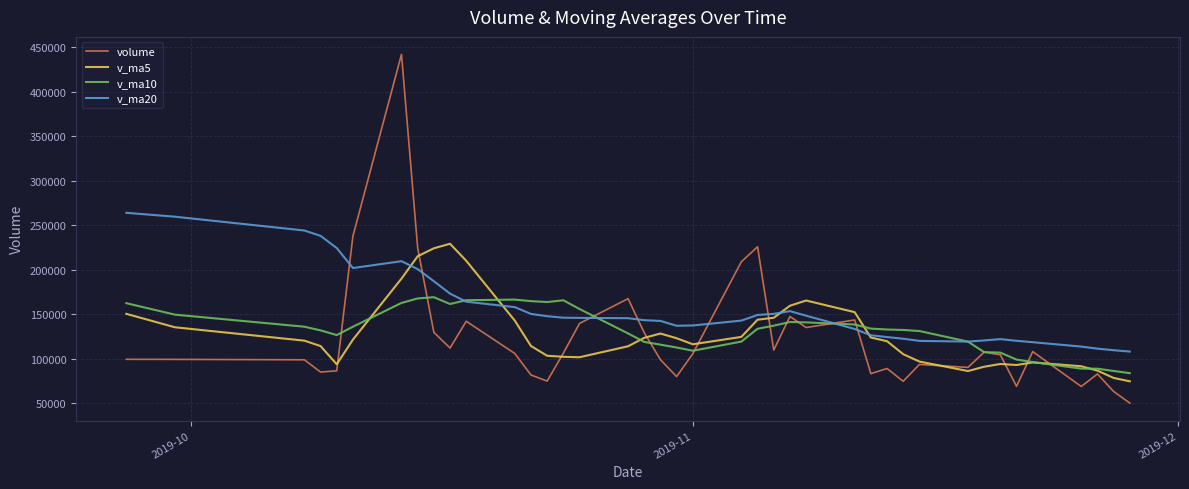

Which series has the largest range (max minus min)?

volume